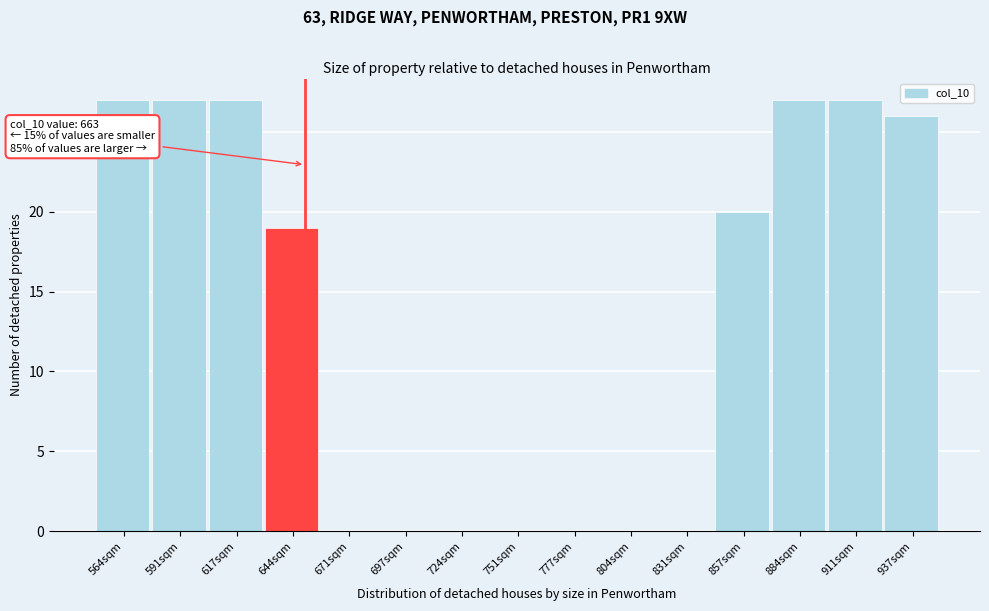

Reading left to right, extract all data points from this chart.

564sqm=27	591sqm=27	617sqm=27	644sqm=19	671sqm=0	697sqm=0	724sqm=0	751sqm=0	777sqm=0	804sqm=0	831sqm=0	857sqm=20	884sqm=27	911sqm=27	937sqm=26